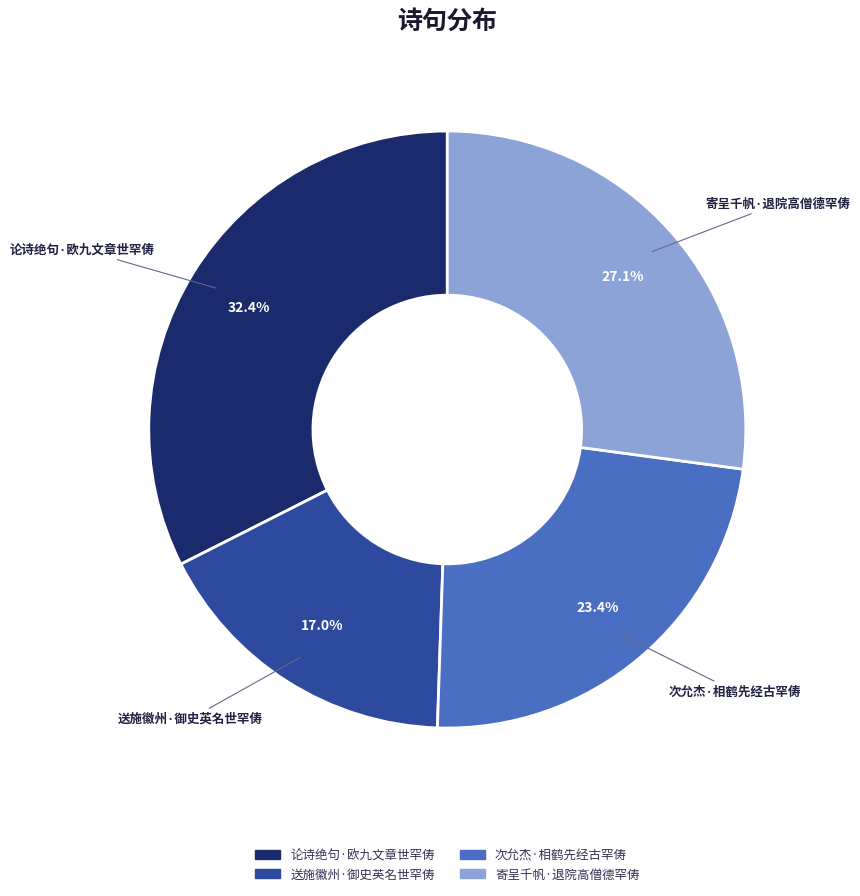

Is the sum of 送施徽州·御史英名世罕俦 and 次允杰·相鹤先经古罕俦 greater than half?

No